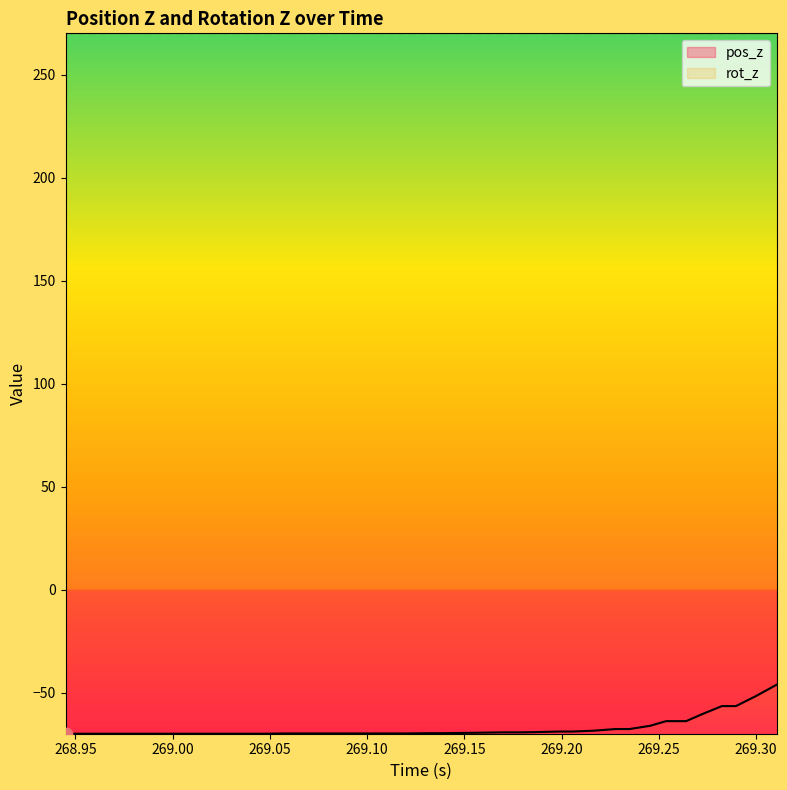

What is the maximum value for pos_z?

-46.2